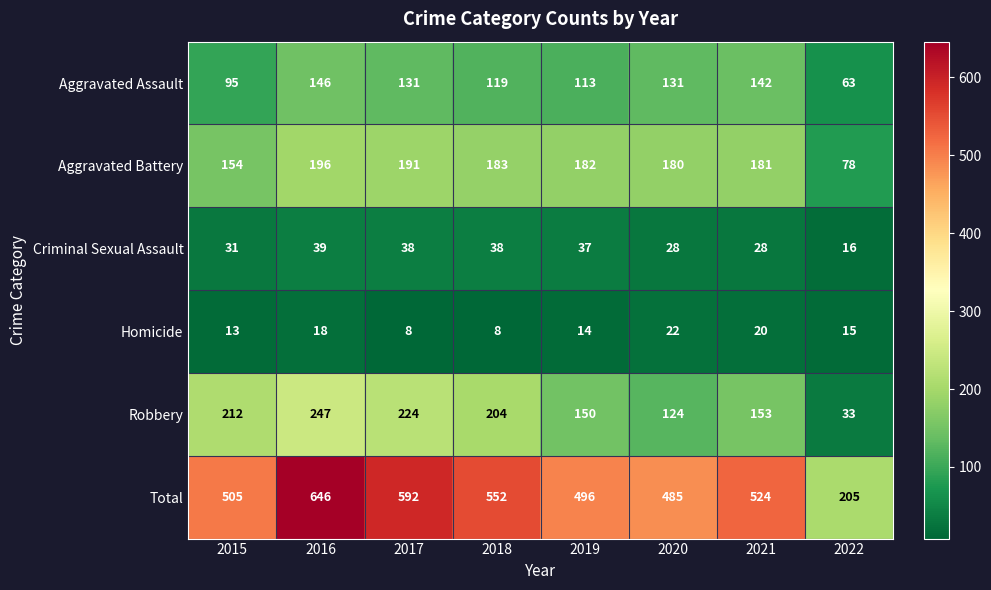

Rank the series by their maximum value, from lowest to highest.

Homicide, Criminal Sexual Assault, Aggravated Assault, Aggravated Battery, Robbery, Total